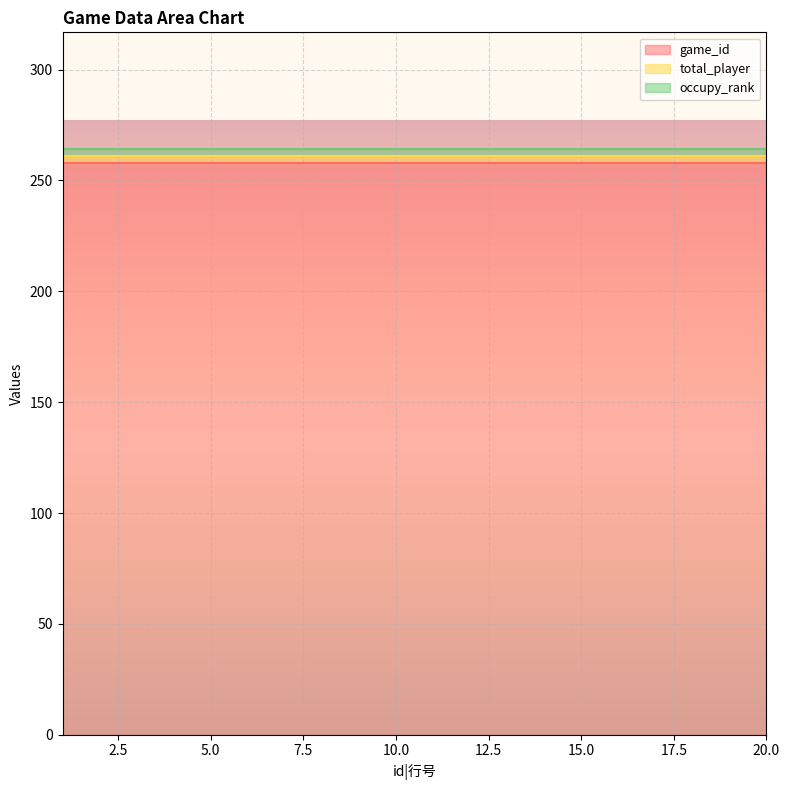

Where is occupy_rank nearest to the value 3?

1